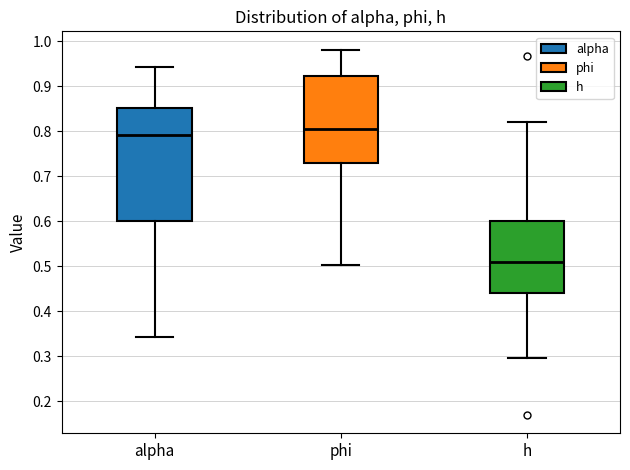

Comparing the boxes themselves (not the whiskers), which one is the tallest?

alpha